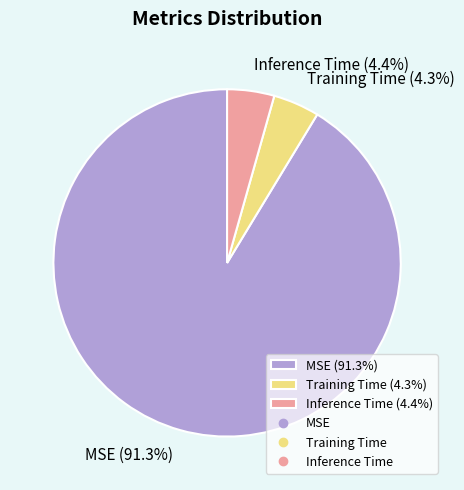

Which has a higher value, Training Time (4.3%) or MSE (91.3%)?

MSE (91.3%)